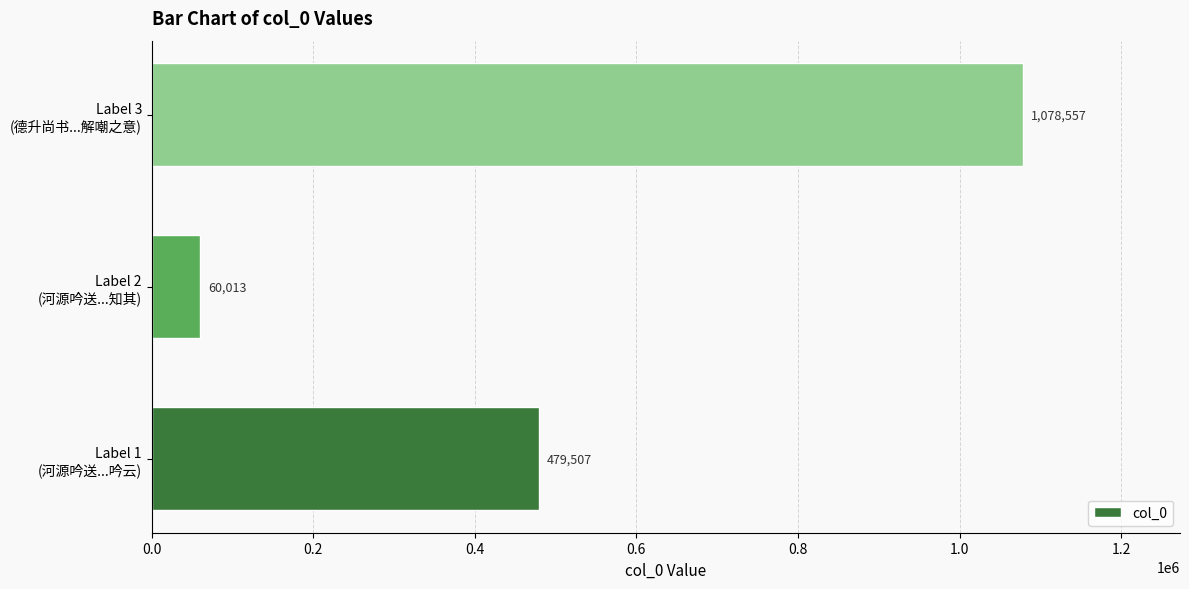

What is the difference between the maximum and second lowest values?

599050